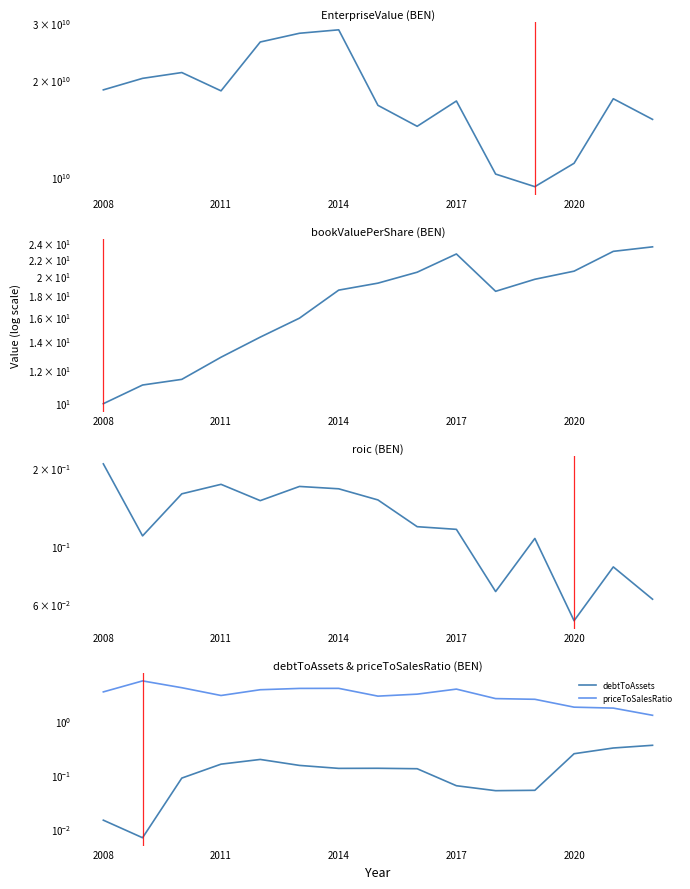

Is it true that roic equals 0.1 at 13?

False